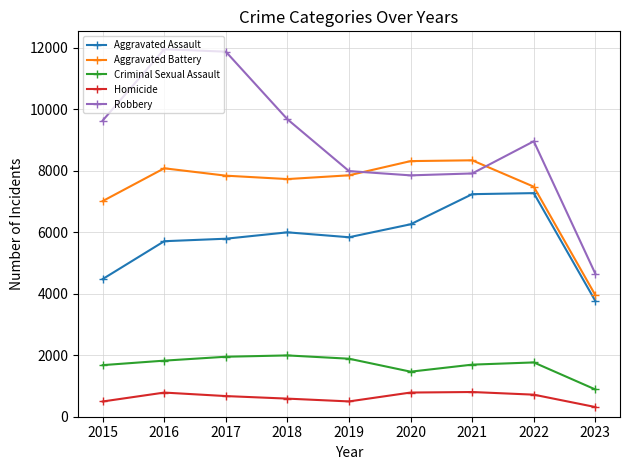

How many lines are shown in the chart?

5